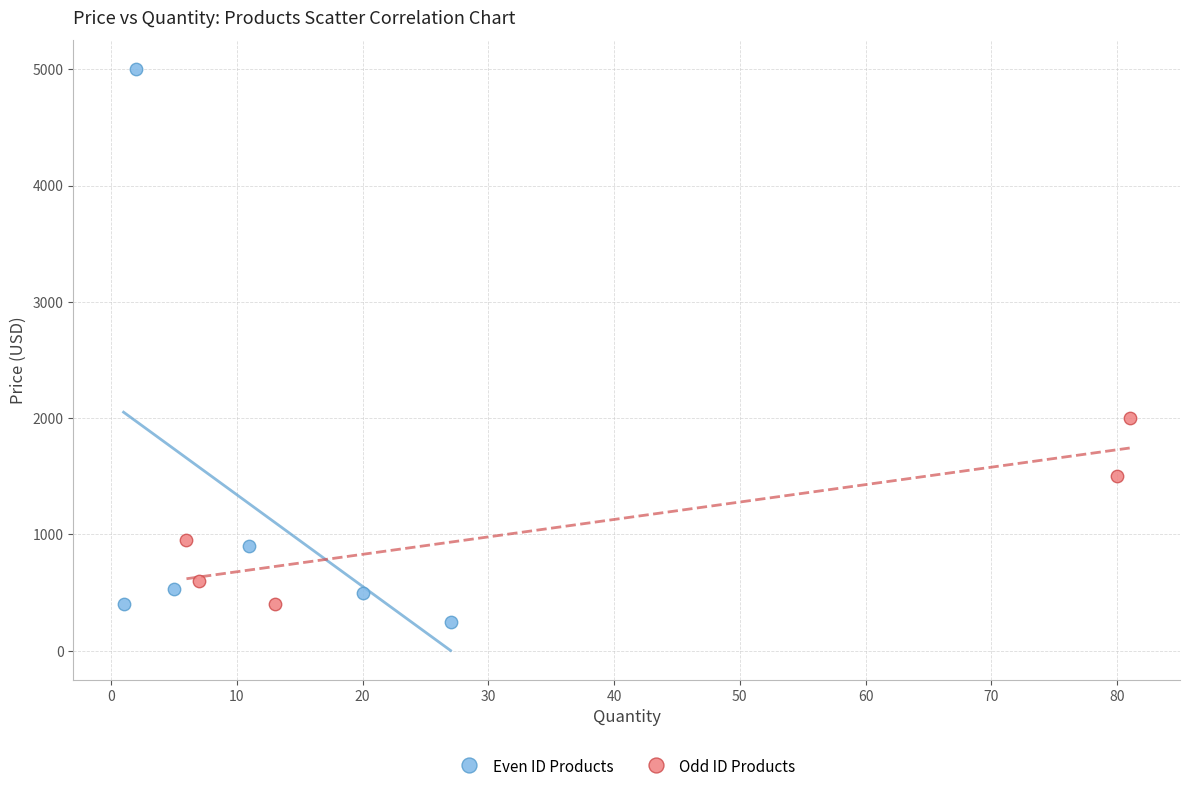

Which series reaches the minimum Y coordinate?

Even ID Products